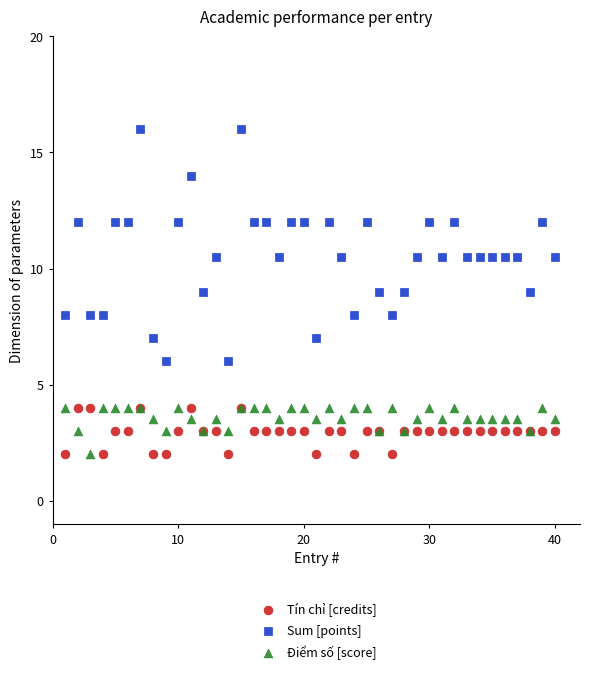

Which series reaches the maximum Y coordinate?

Sum [points]